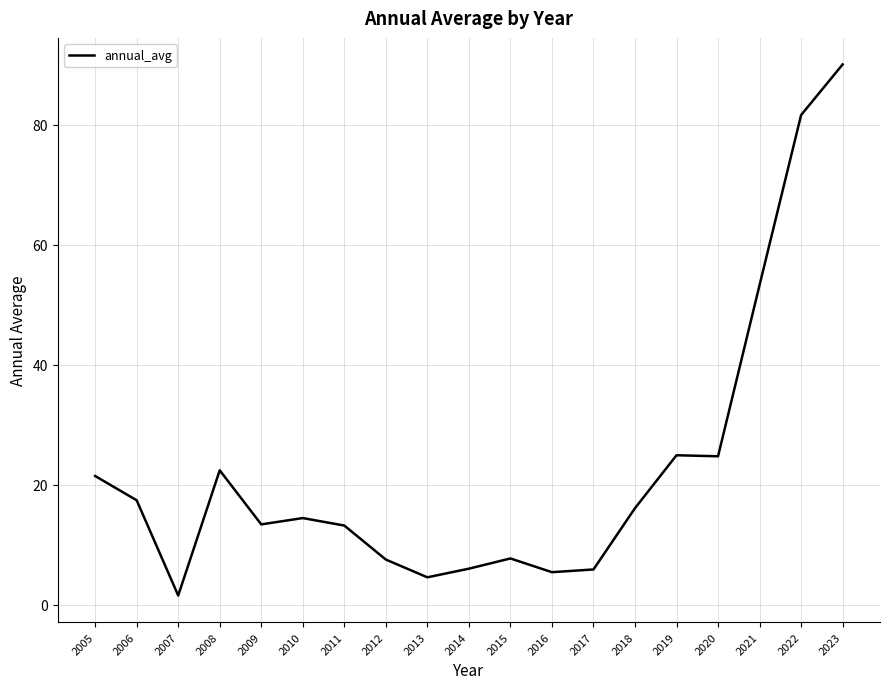

Is it true that the value at 2022 is 36.2?

False